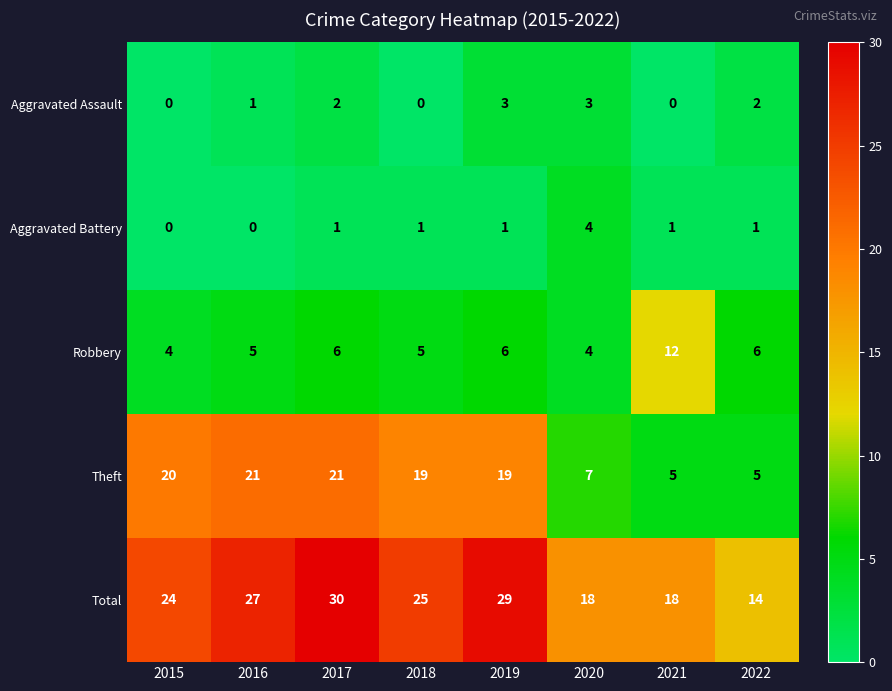

What is the greatest value displayed?

30